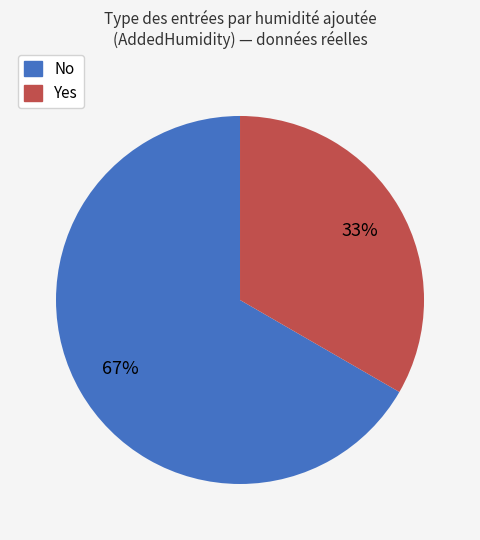

How many slices are in this pie chart?

2